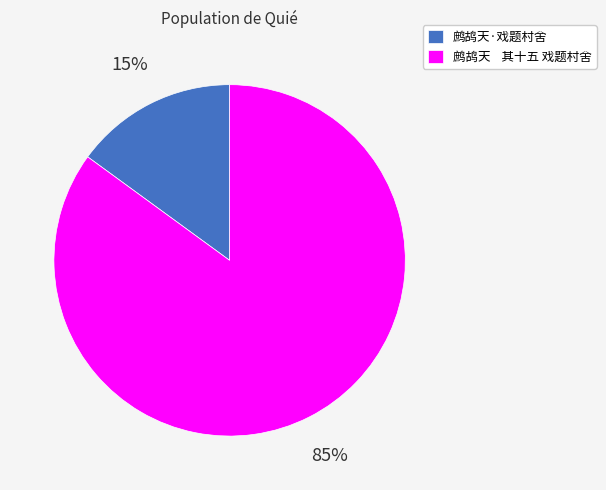

How many slices are in this pie chart?

2